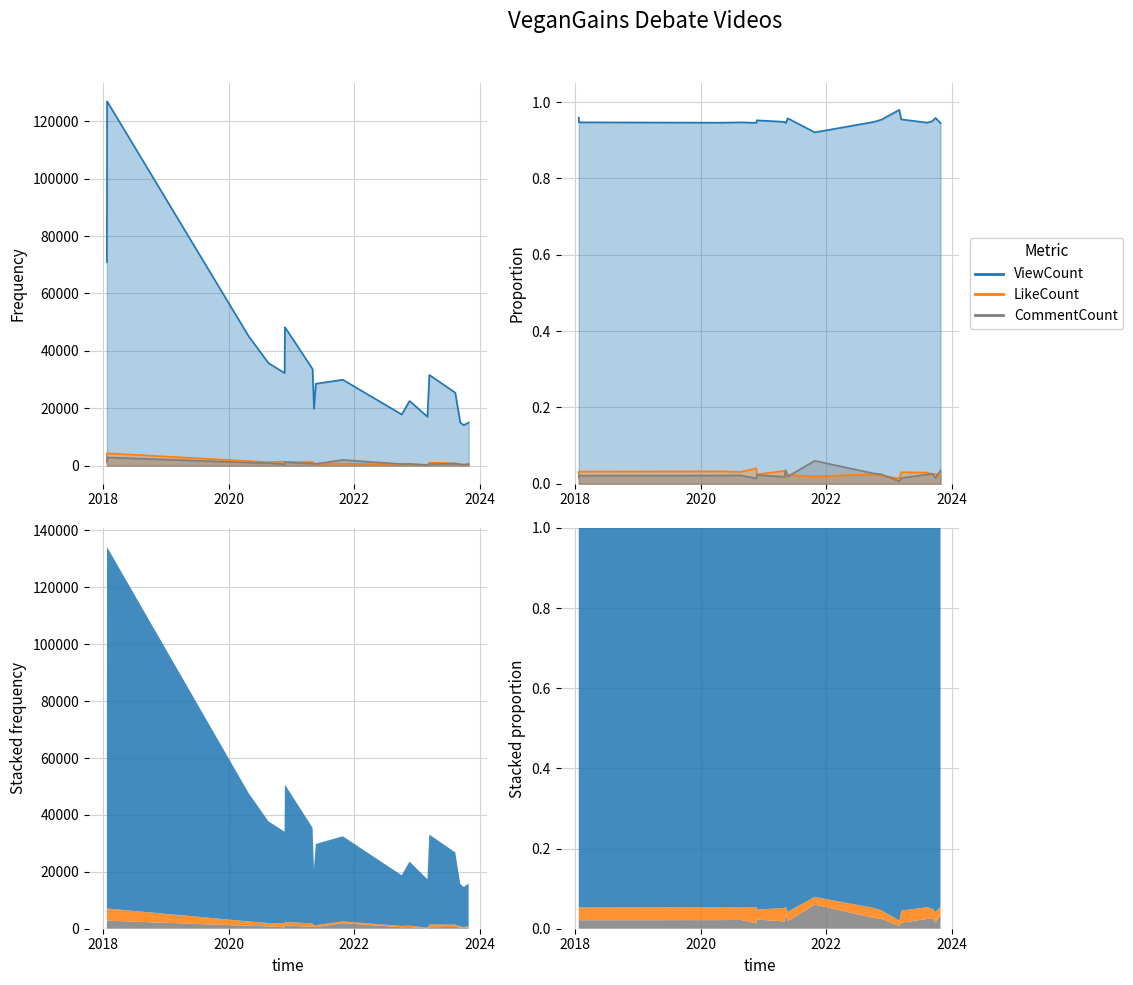

At which category does the chart reach its minimum across all series?

2023-03-03